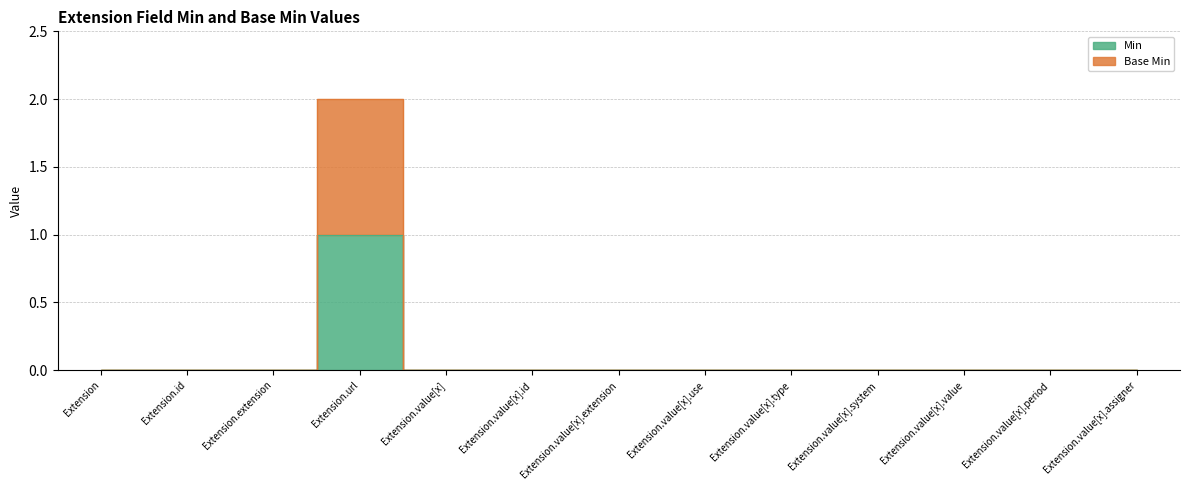

What are all the series names shown in the legend?

Min, Base Min